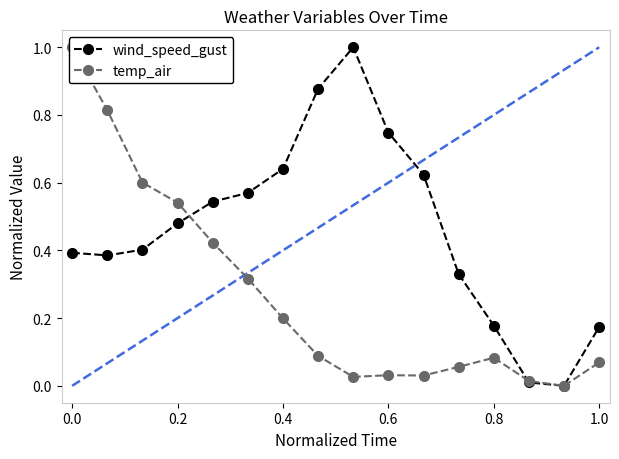

What is the highest value of the wind_speed_gust series?

1.0